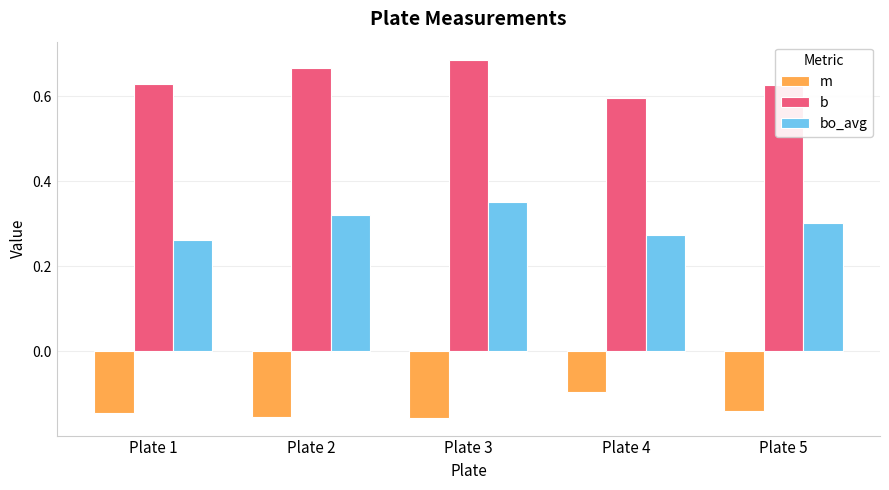

Count the bo_avg values in the range 0 to 1.

5